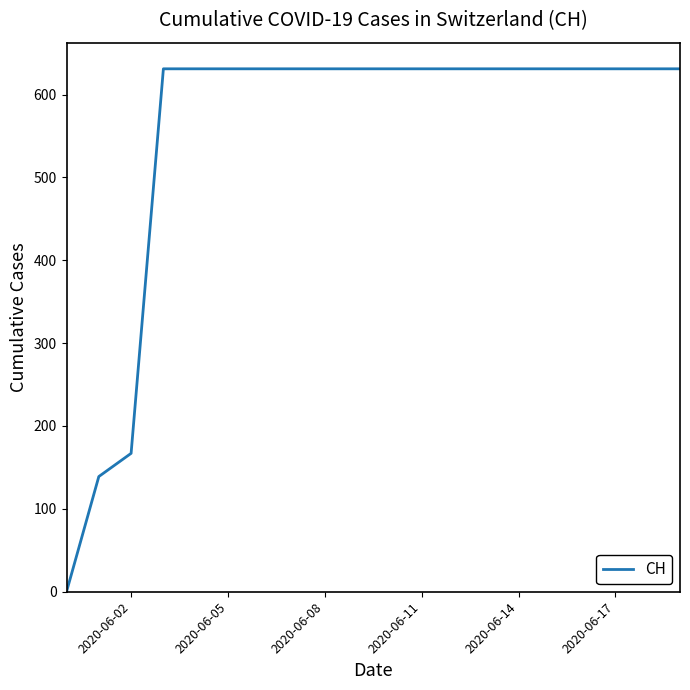

What is the greatest value displayed?

631